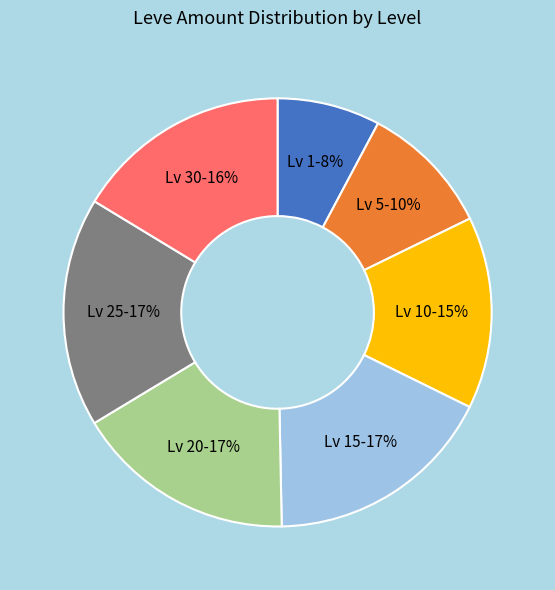

The Lv 15 slice represents 17% of the pie. True or false?

True